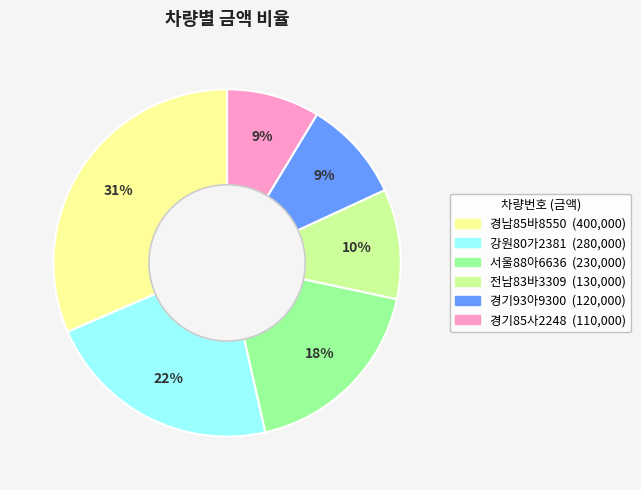

Between 강원80가2381 and 경기85사2248, which is larger?

강원80가2381